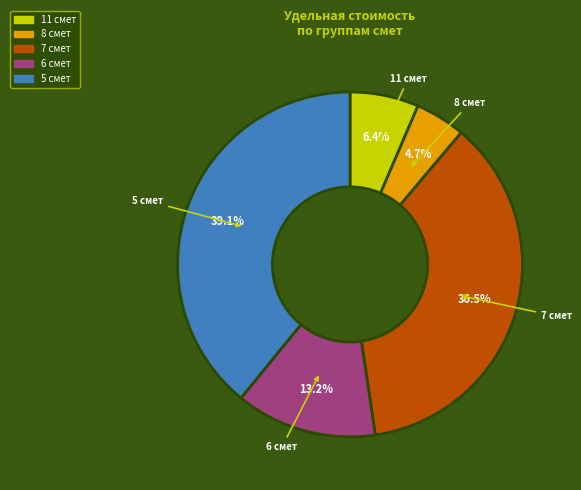

To the nearest percent, what is the average slice percentage?

20%